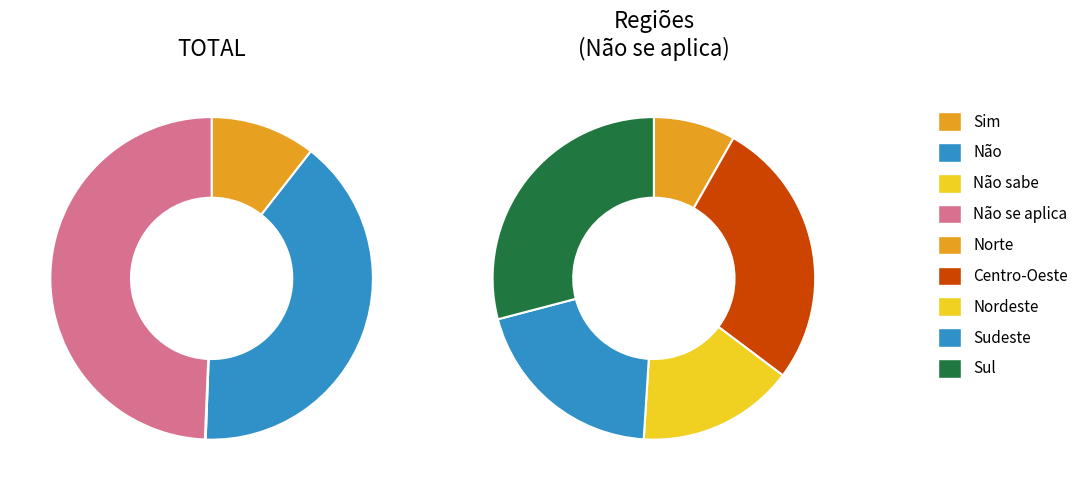

Which slice is the smallest?

Norte